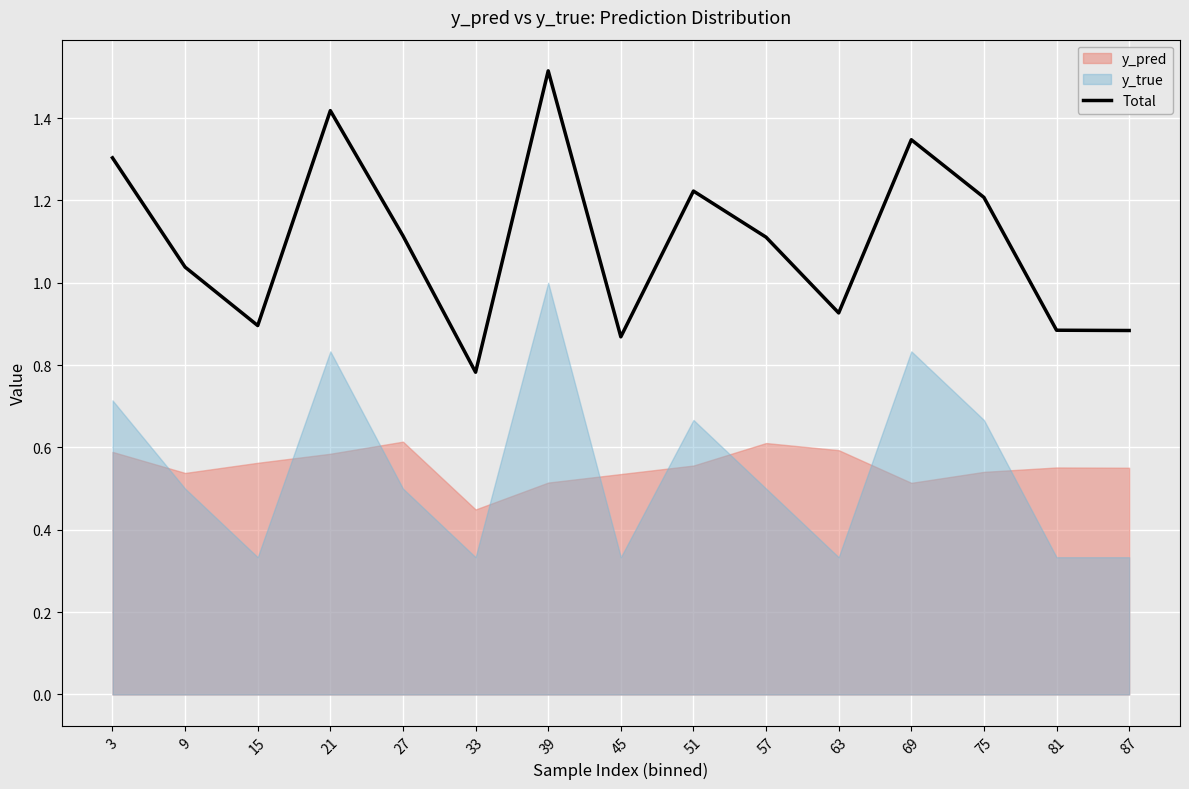

What is the difference between the values at 75 and 21?

0.2